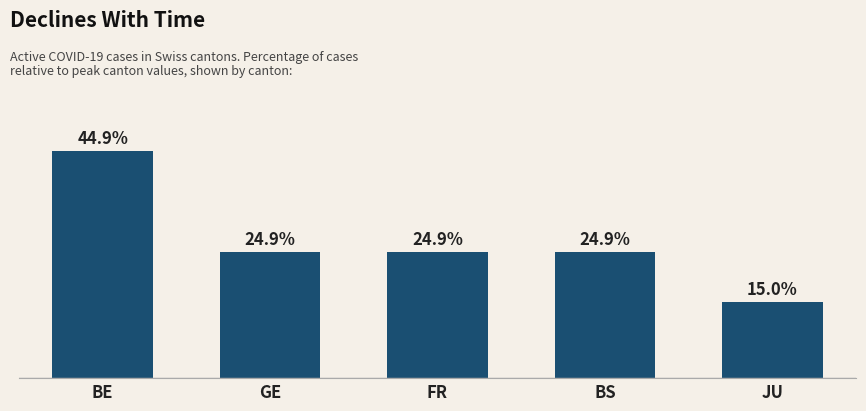

Where does the data first go above 24?

BE